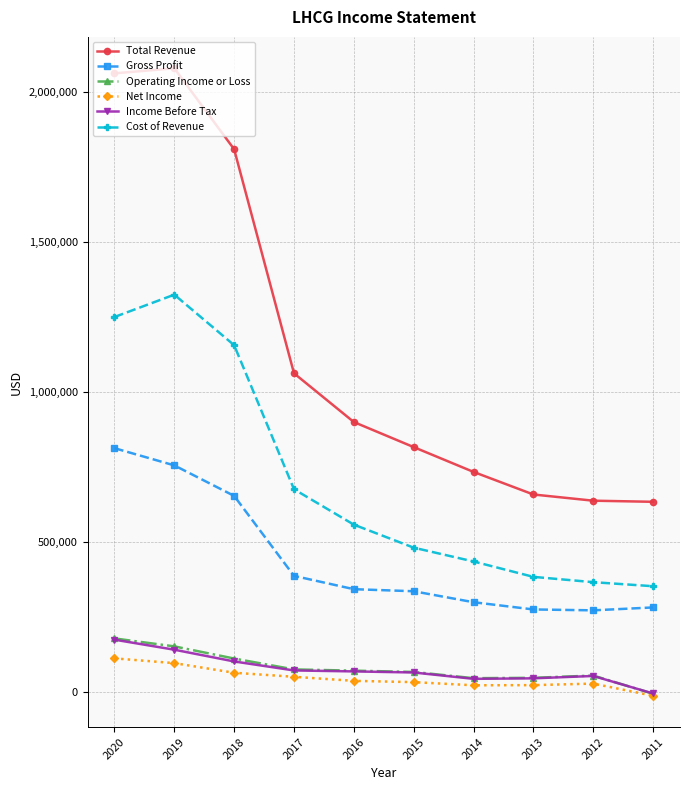

True or false: Net Income has more than 0 points higher than both neighbors.

True